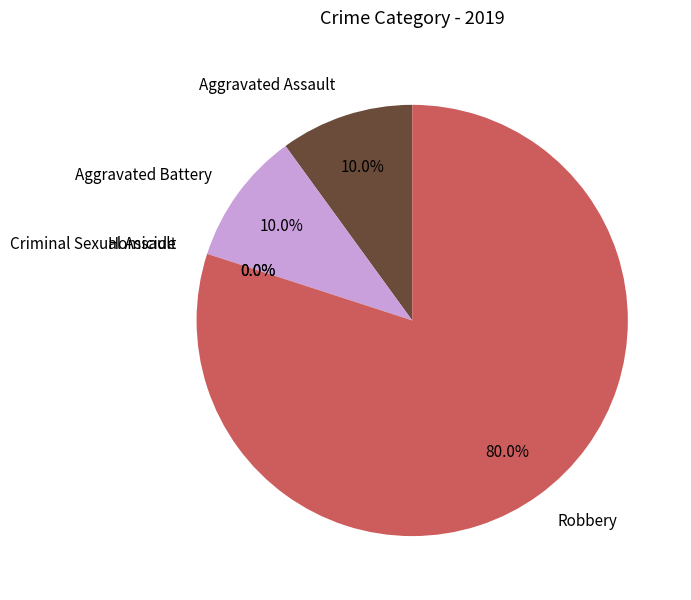

To the nearest percent, what is the average slice percentage?

20%